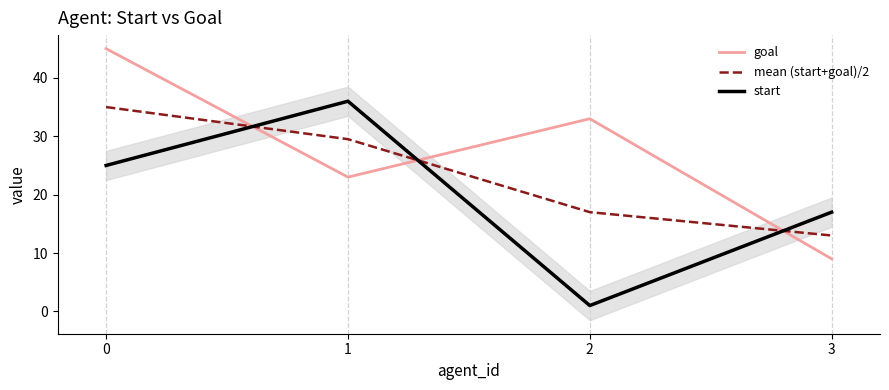

How many values in the mean (start+goal)/2 series are below 29?

2